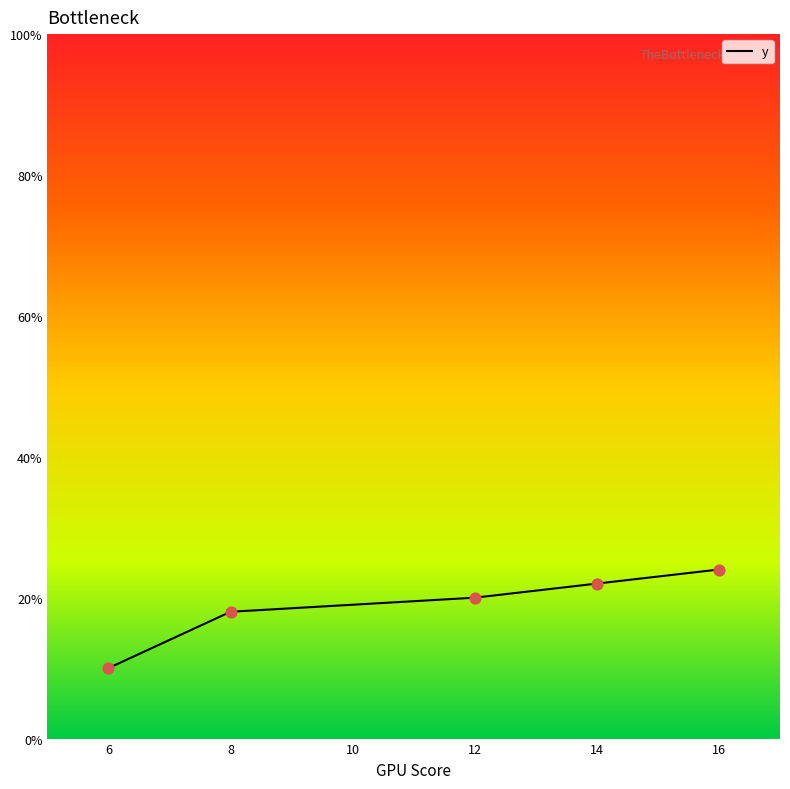

What is the ratio of the value at 16 to the value at 6?

2.4